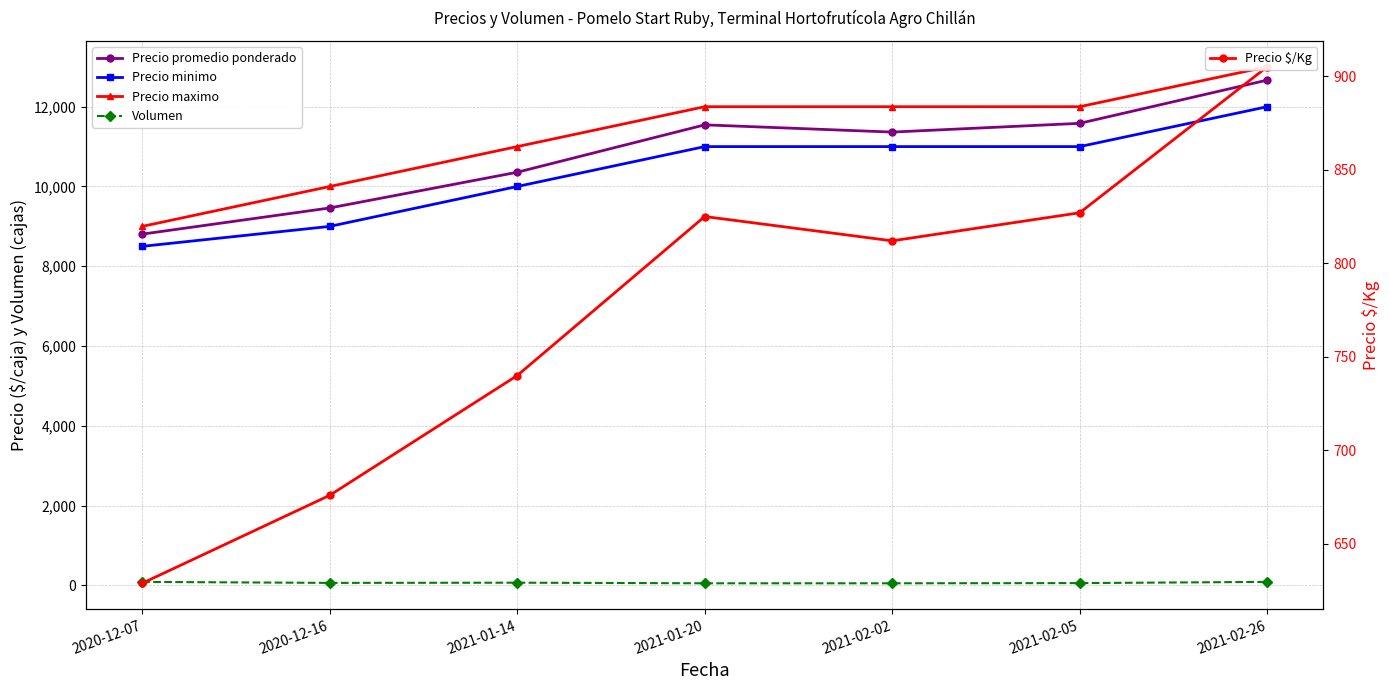

Which series has the largest range (max minus min)?

Precio maximo